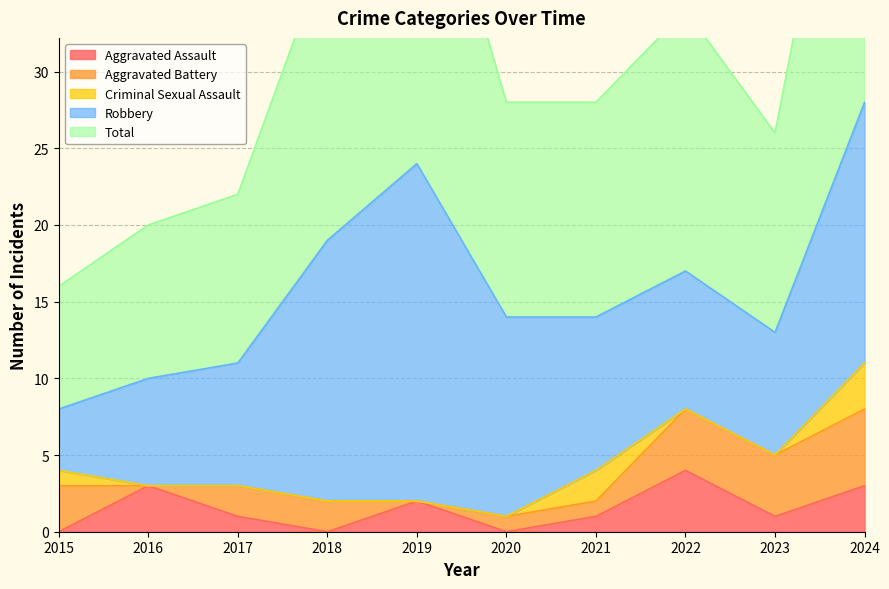

Rank the series by their maximum value, from lowest to highest.

Criminal Sexual Assault, Aggravated Assault, Aggravated Battery, Robbery, Total